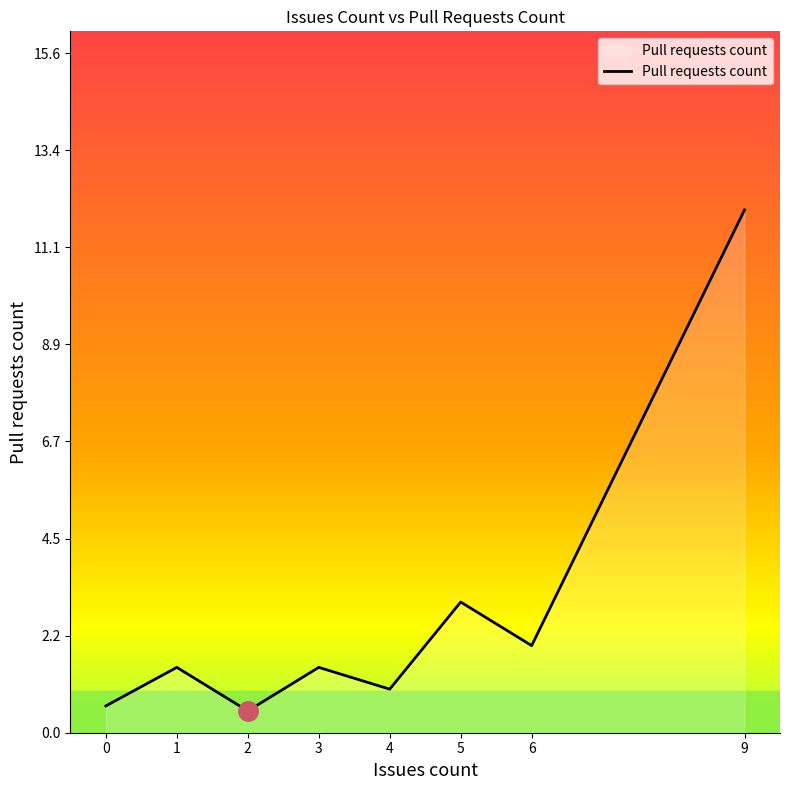

What is the change in value from 4 to 9?

+11.0